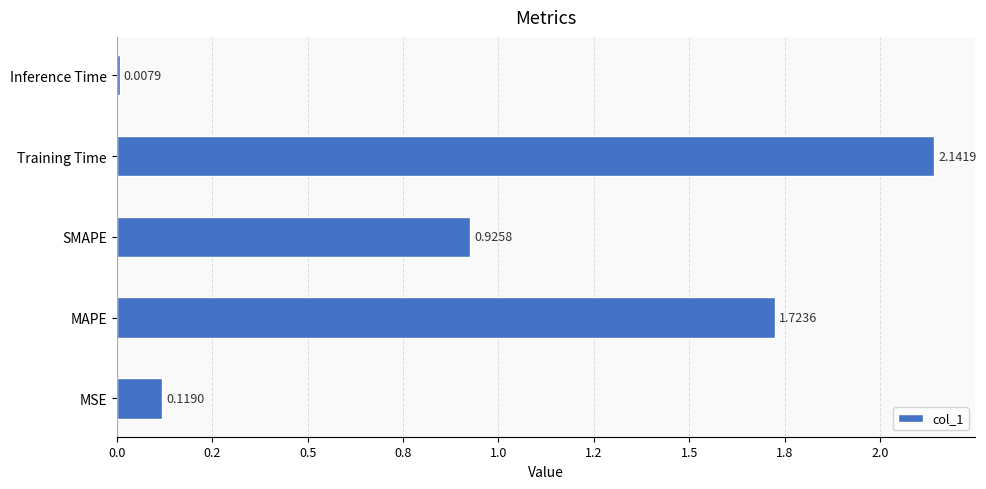

List the labels in order of value, smallest first.

Inference Time, MSE, SMAPE, MAPE, Training Time